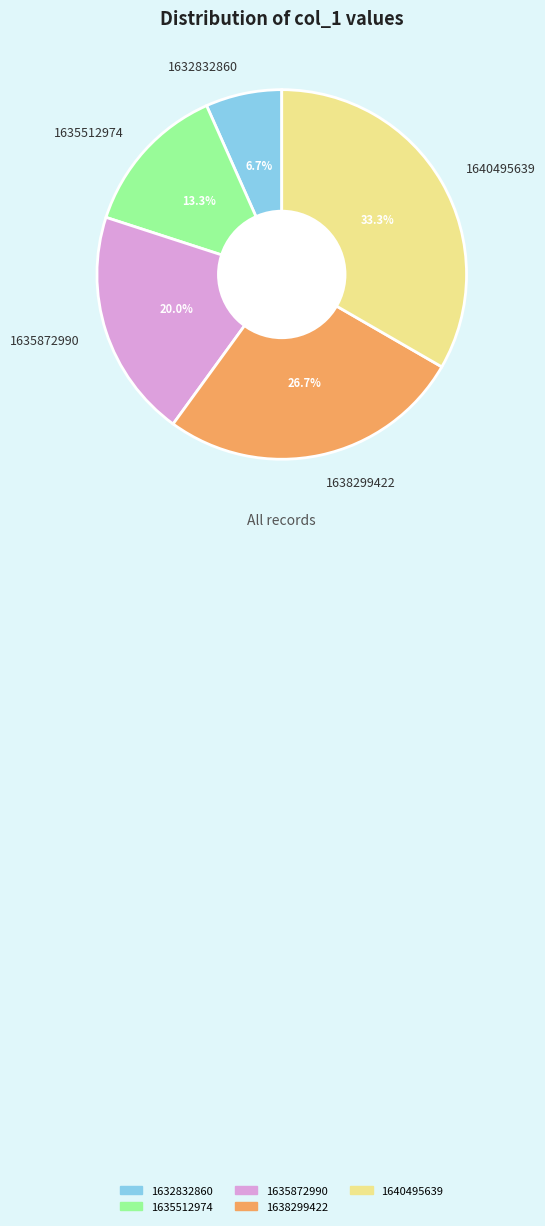

To the nearest percent, what is the difference between the largest and smallest slice percentages?

27%